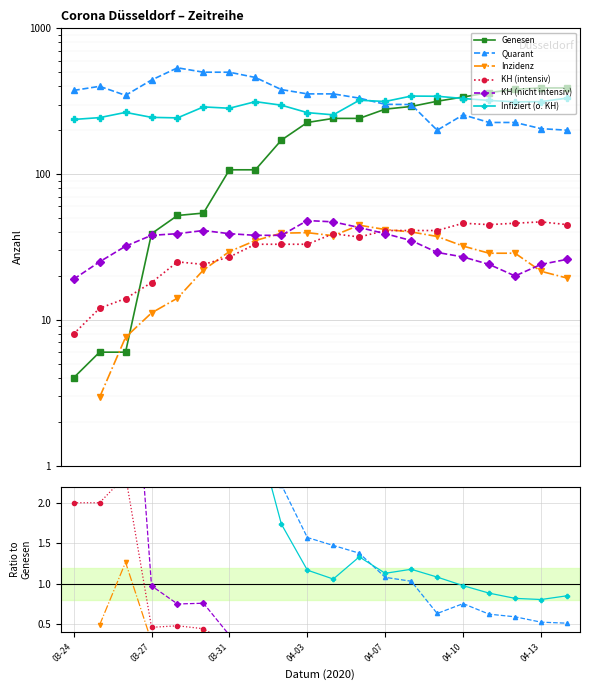

The value of Genesen at 10 is 55.4. True or false?

False